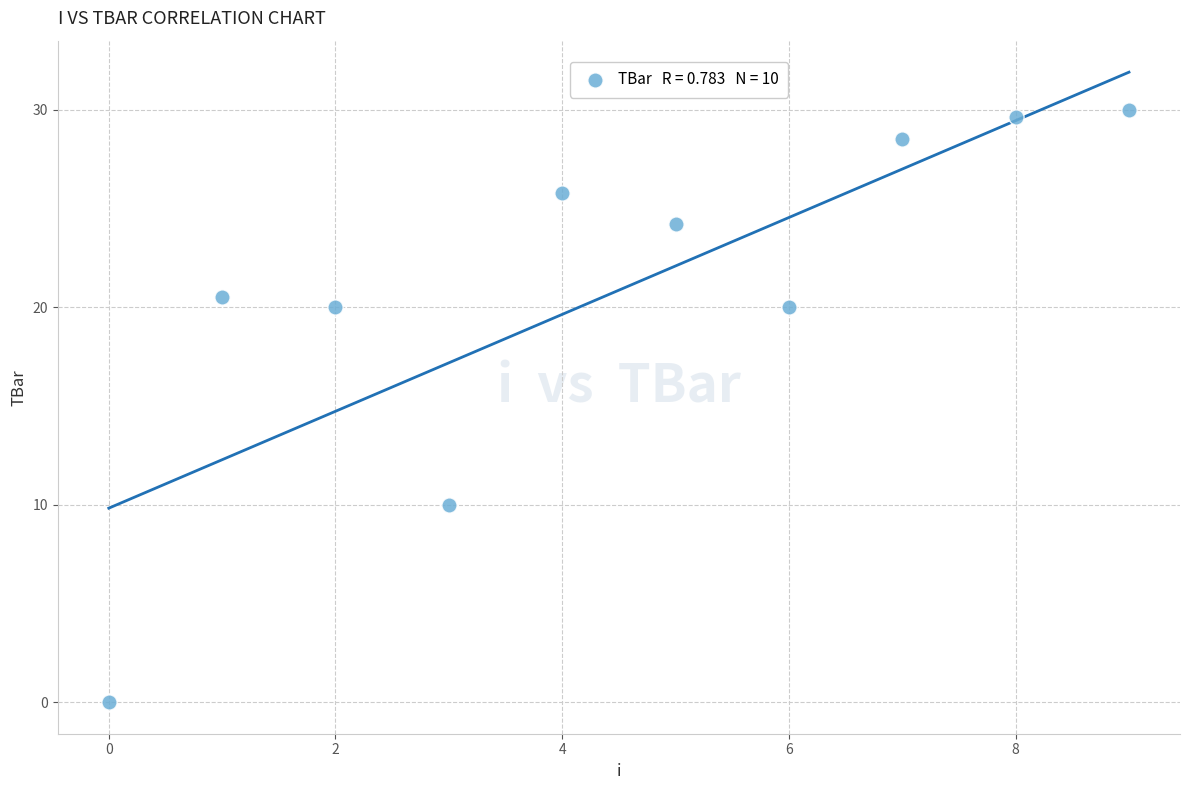

What is the average Y value?

20.9